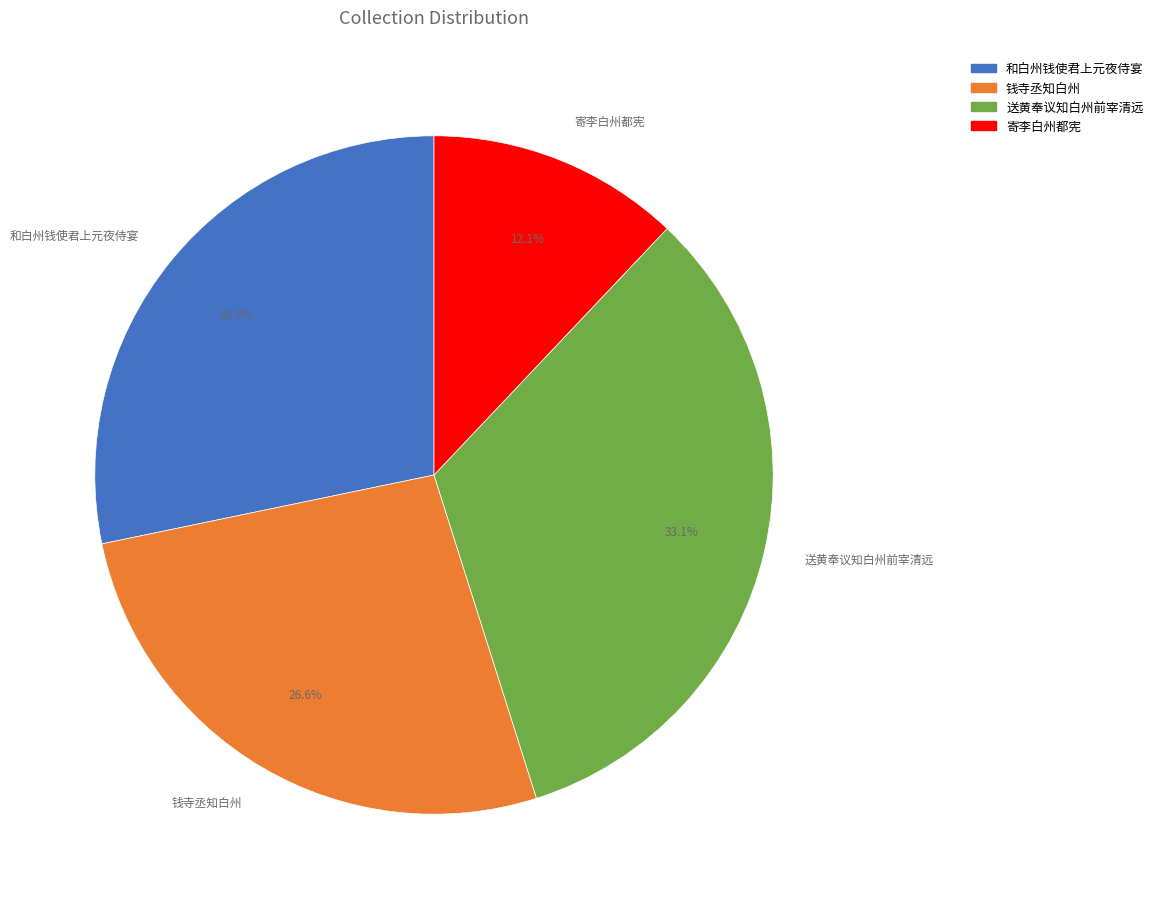

Count the number of slices in the pie.

4